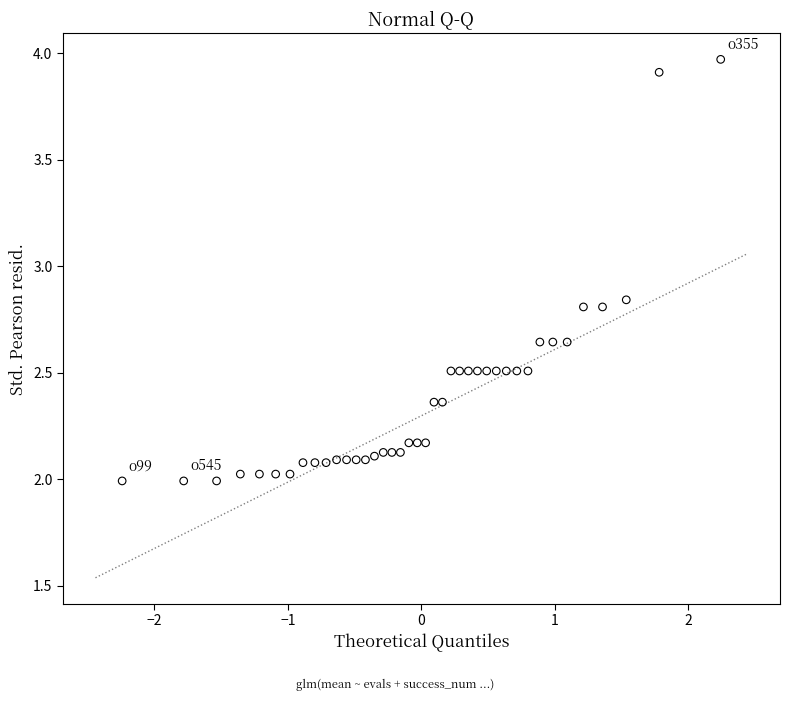

What is the range of Y values (max minus min)?

2.0